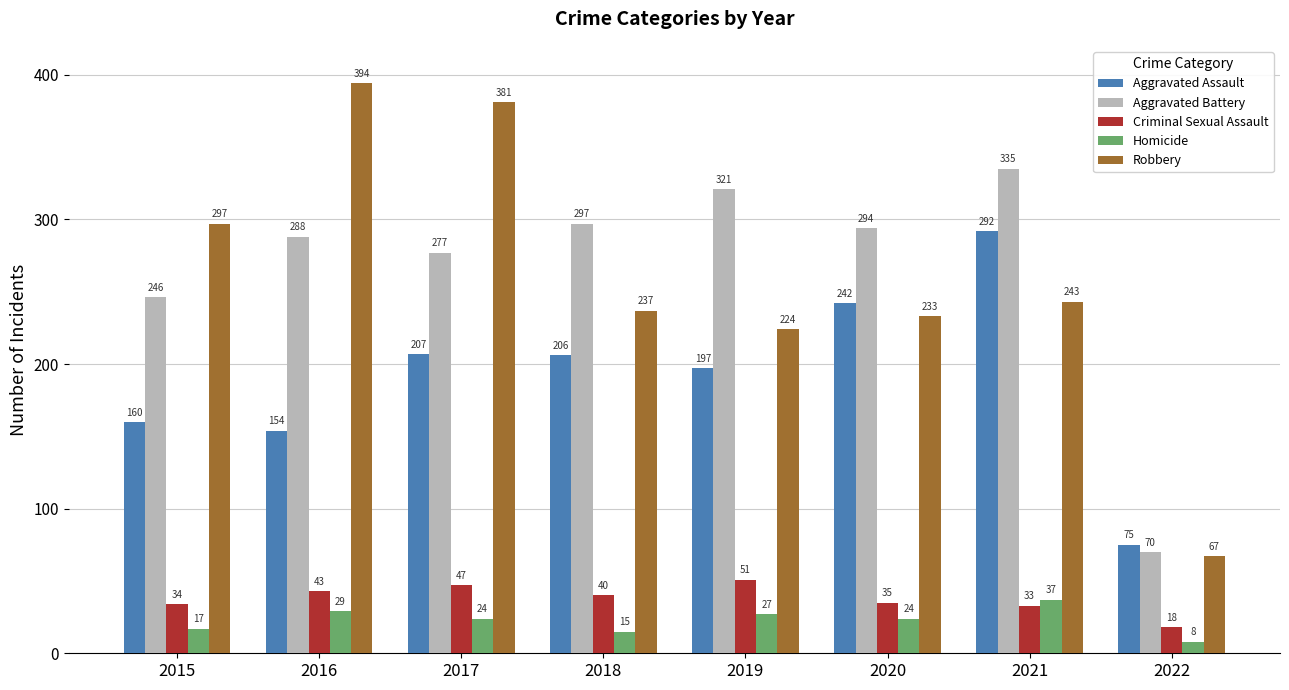

Is it true that Robbery equals 177 at 2016?

False